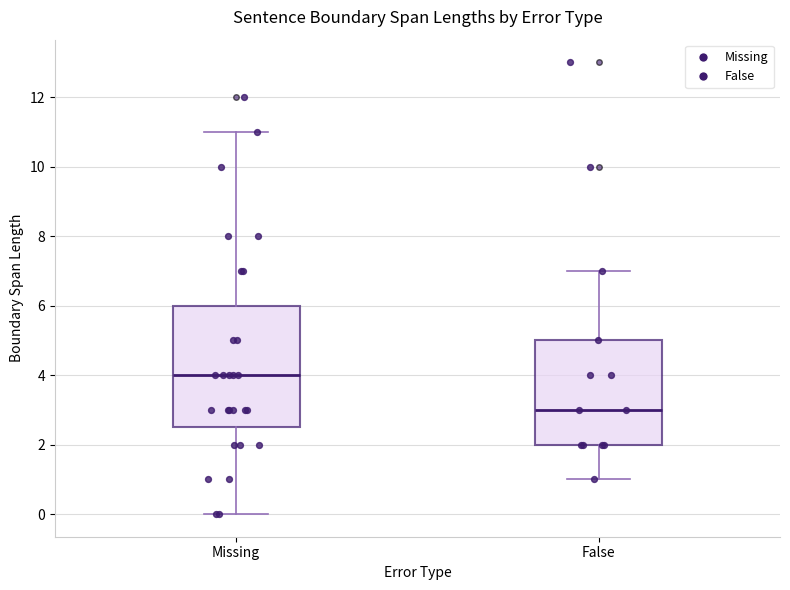

Reading left to right, transcribe this box plot: for each box, give where its median line is, the range the box spans, and where its two whiskers end, as read against the y-axis. The values are not printed on the chart, so give them approximately, as read against the axis.

Missing: median 4.0, box 2.6 to 6.0, whiskers 0.0 to 11.0
False: median 3.0, box 2.0 to 5.0, whiskers 1.0 to 7.0